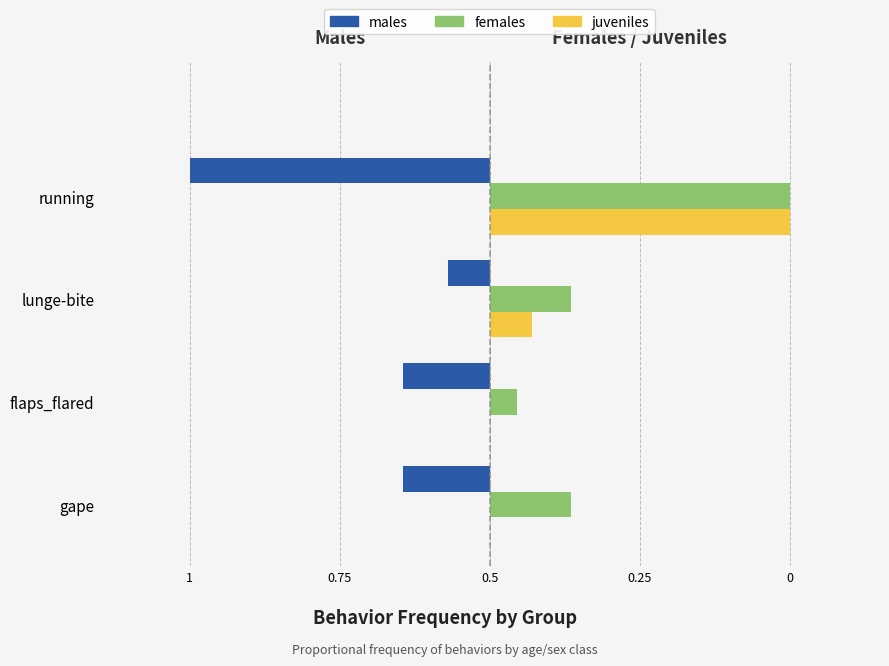

What are all the series names shown in the legend?

males, females, juveniles